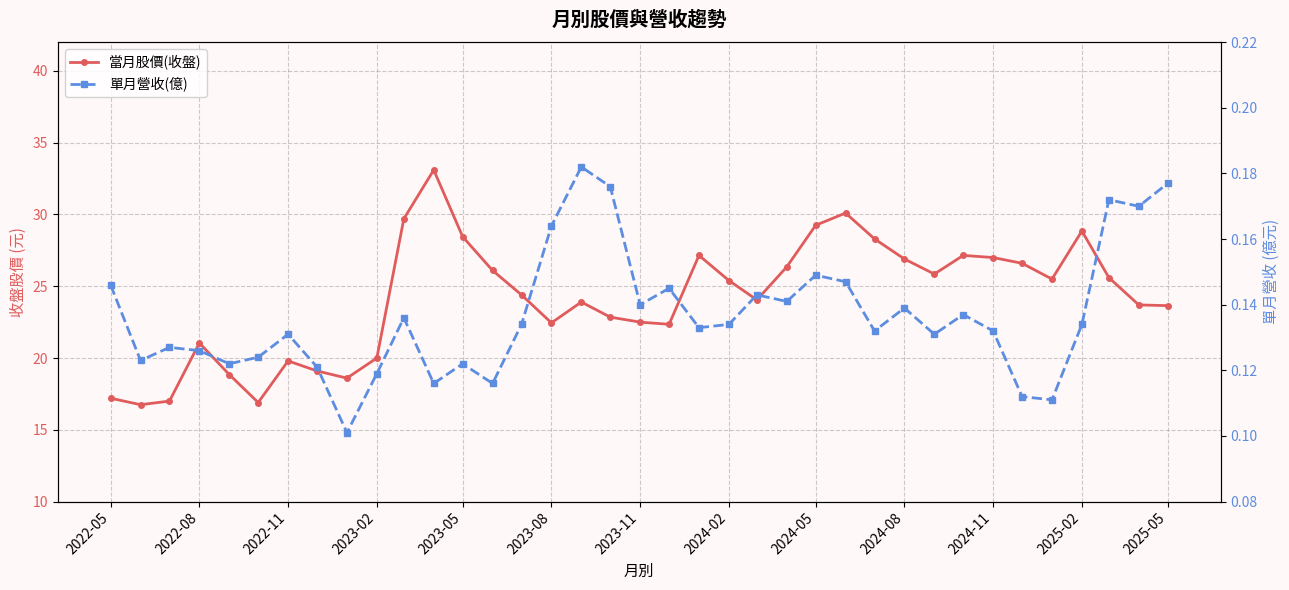

What are all the series names shown in the legend?

當月股價(收盤), 單月營收(億)